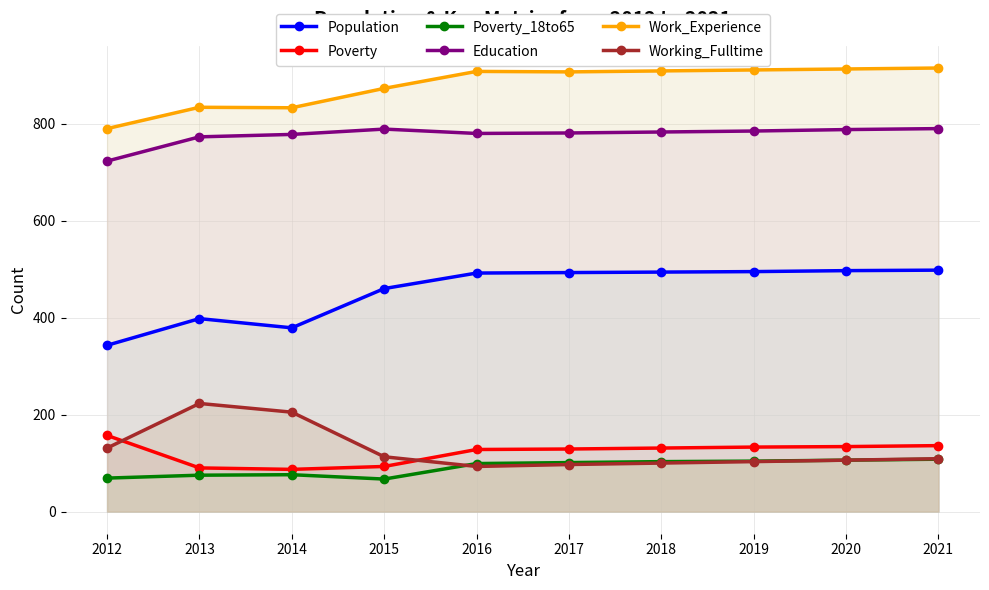

At which label does Poverty first exceed 131?

2012